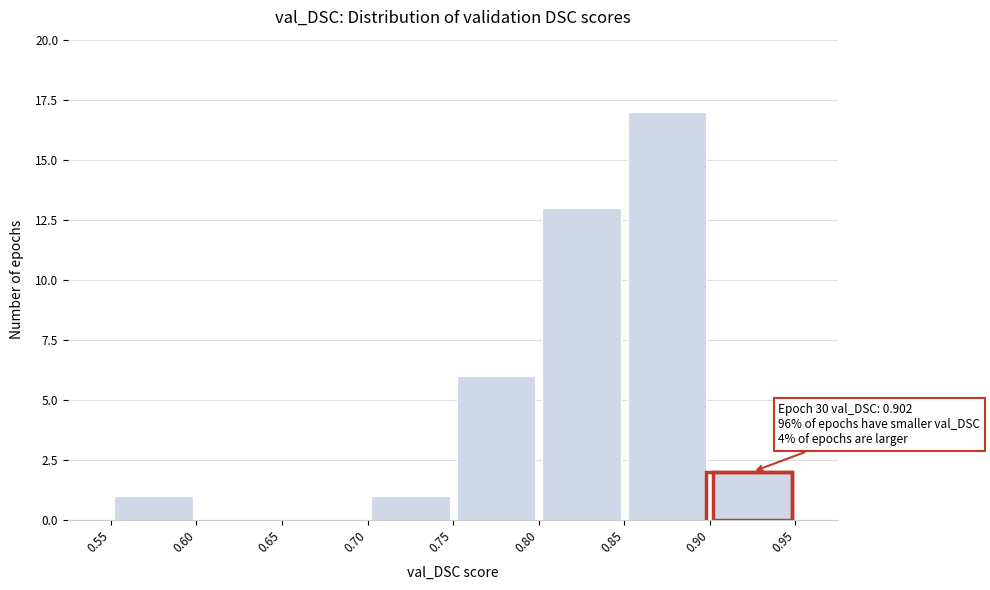

Which range on the x-axis has the tallest bar?

0.85 to 0.90